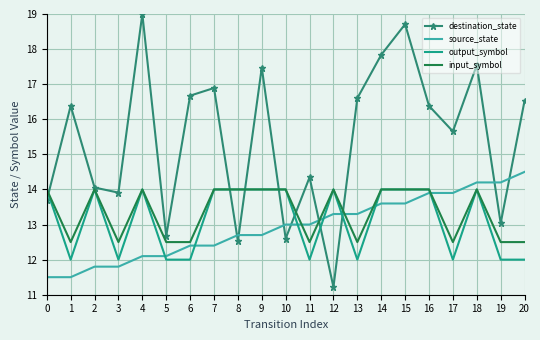

What is the difference between the maximum and minimum values in the source_state series?

3.0